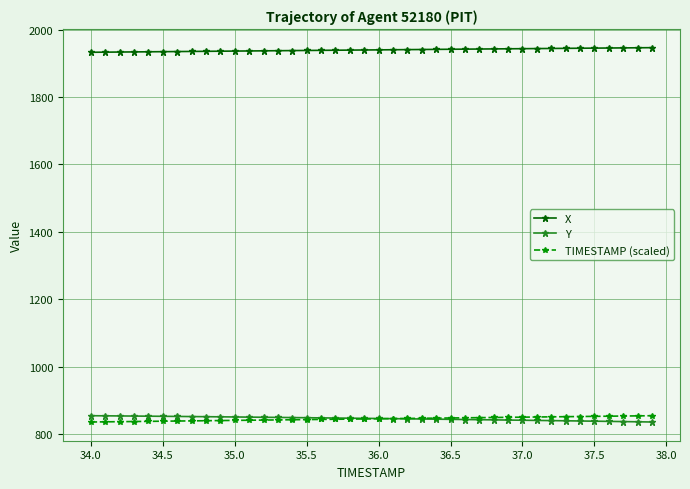

What is the greatest value displayed?

1946.4